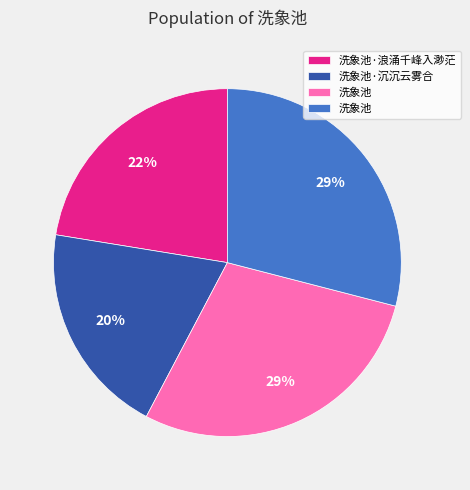

To the nearest percent, what is the difference between the largest and smallest slice percentages?

9%